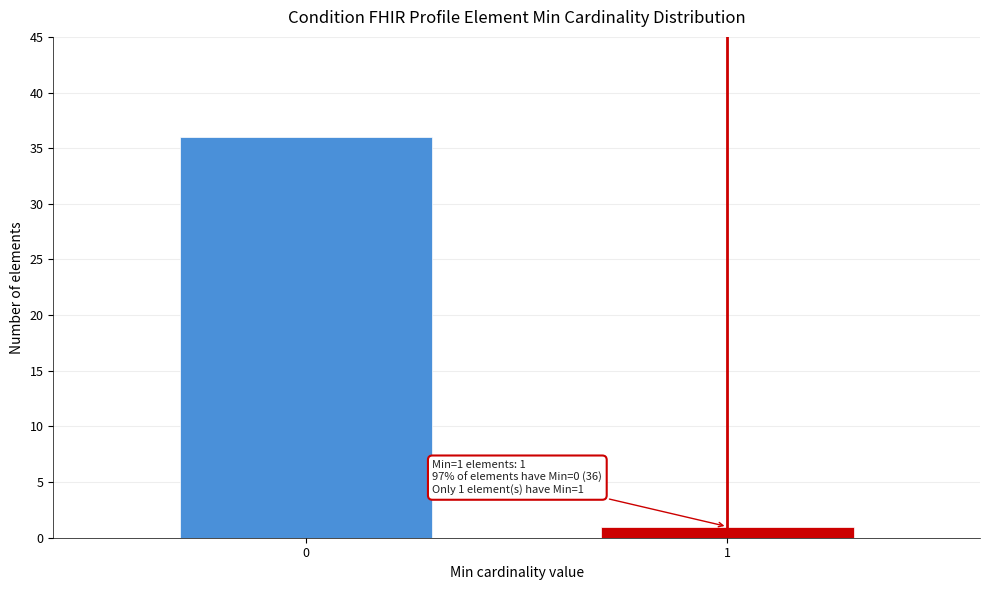

Reading right to left, what are all the values shown in this chart?

1=1	0=36